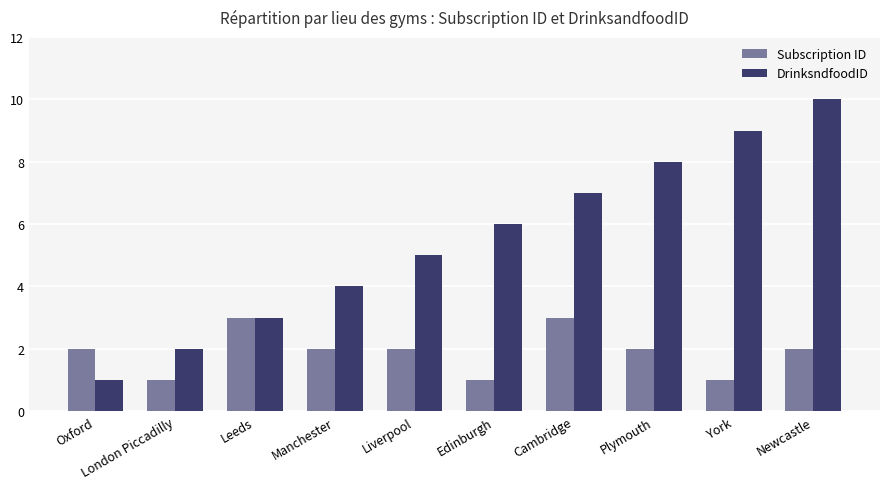

What is the greatest value displayed?

10